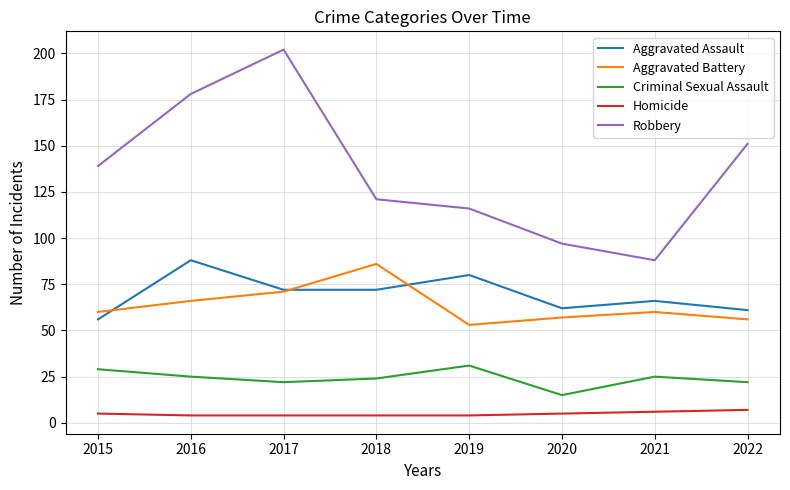

What is the spread (max minus min) of values at 2019?

112